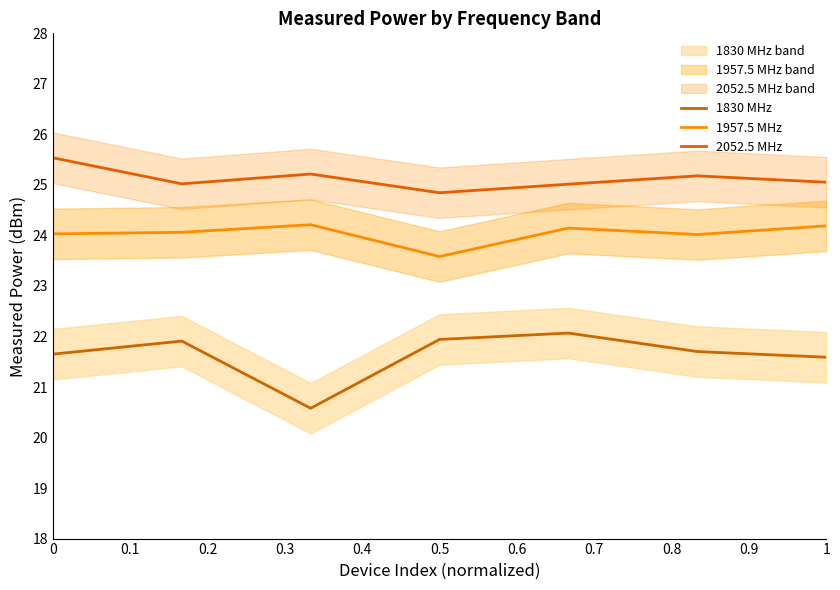

True or false: 1830 MHz and 1957.5 MHz cross at least once.

False